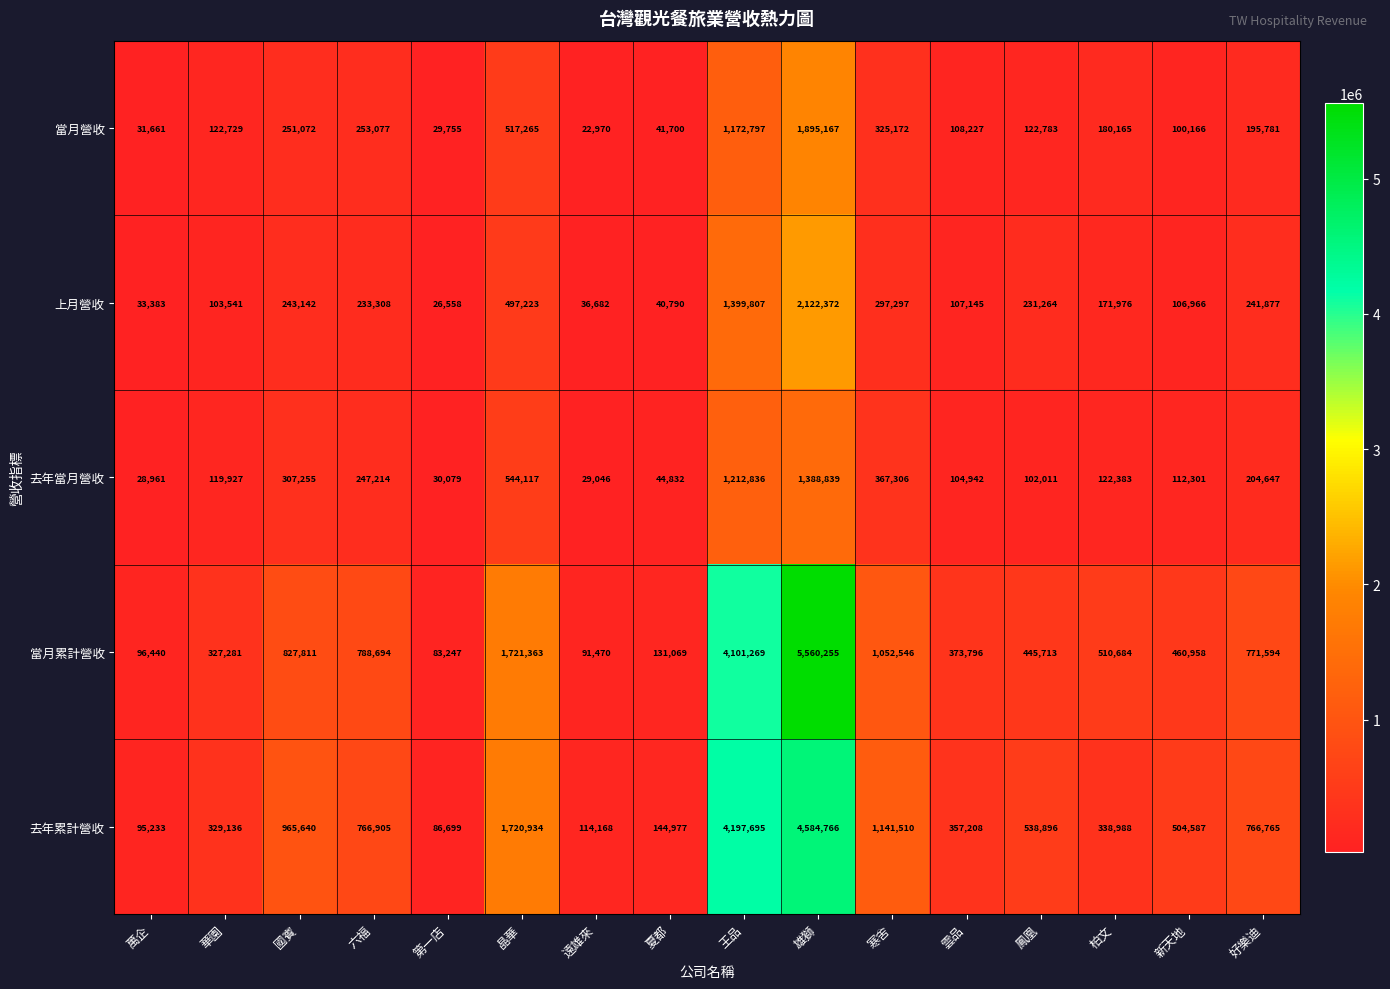

What value does the 當月累計營收 series have at 柏文, to the nearest 10?

510680